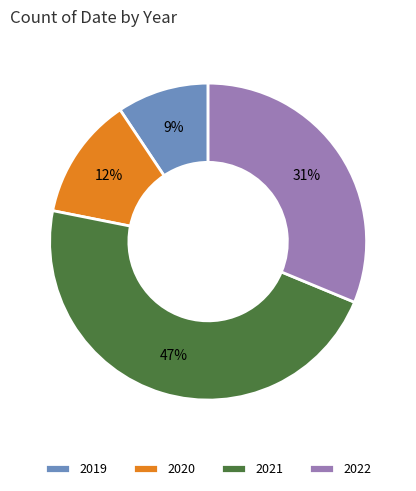

Is there any slice that represents more than half of the pie?

No